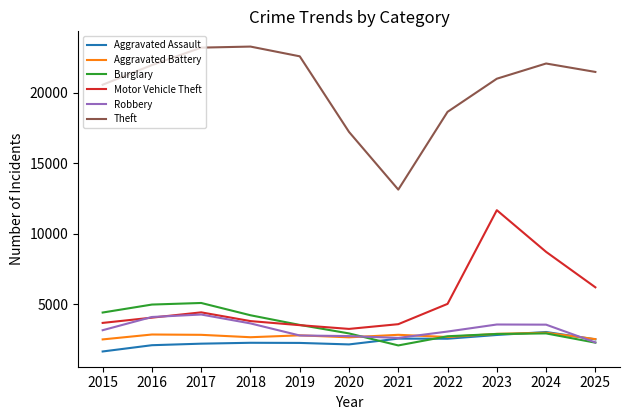

True or false: Aggravated Assault and Theft cross at least once.

False